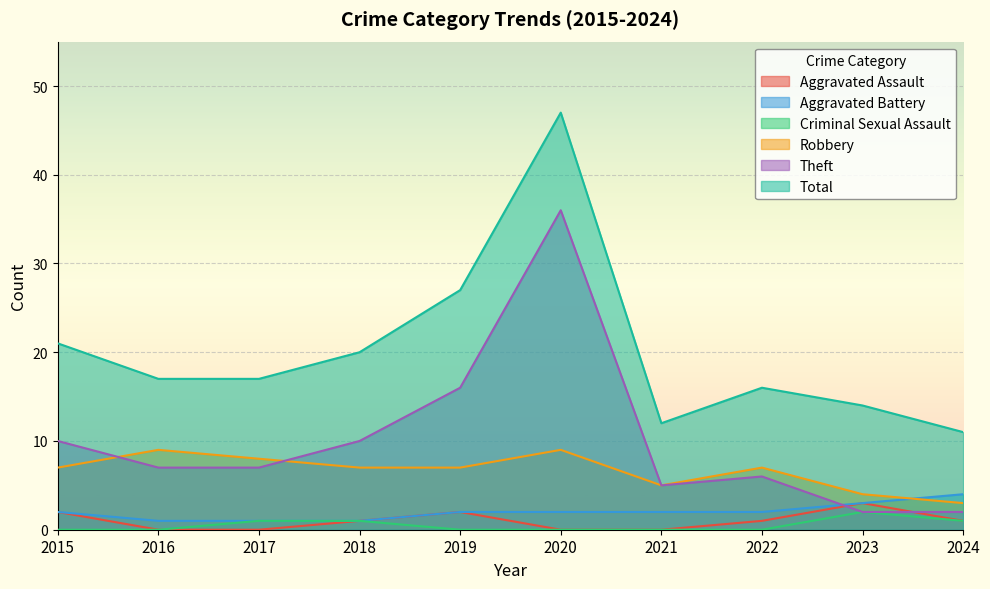

True or false: Total and Robbery cross at least once.

False